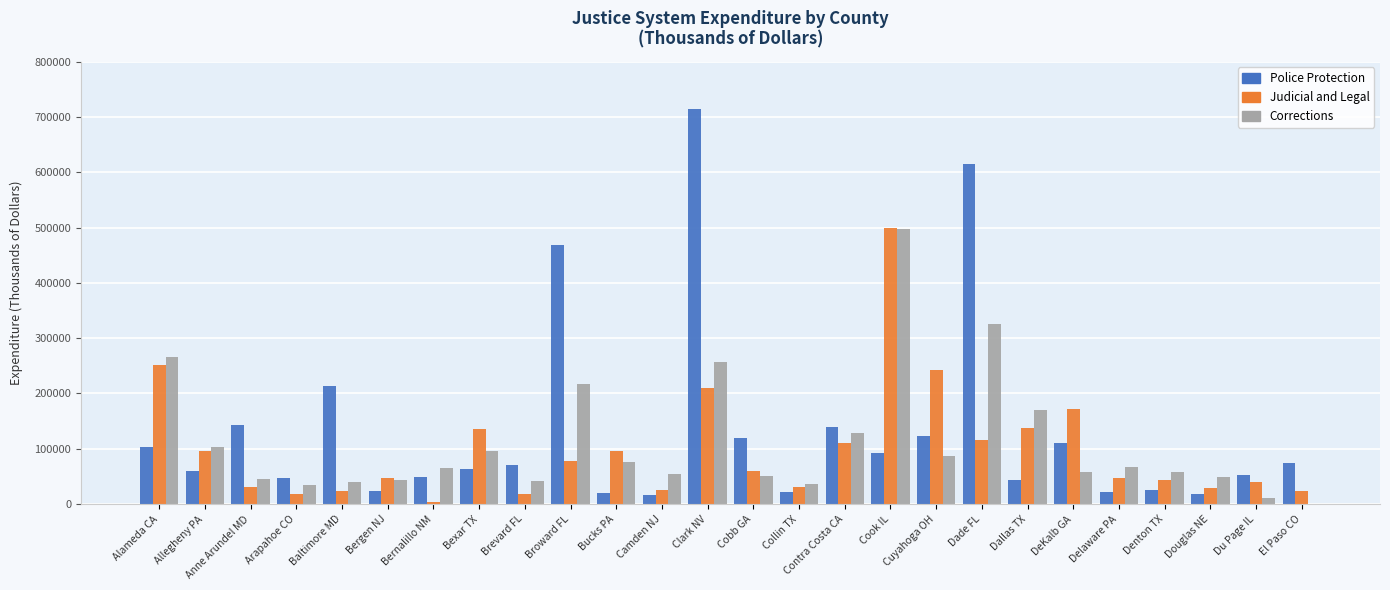

At which category is the sum across all series the highest?

Clark NV